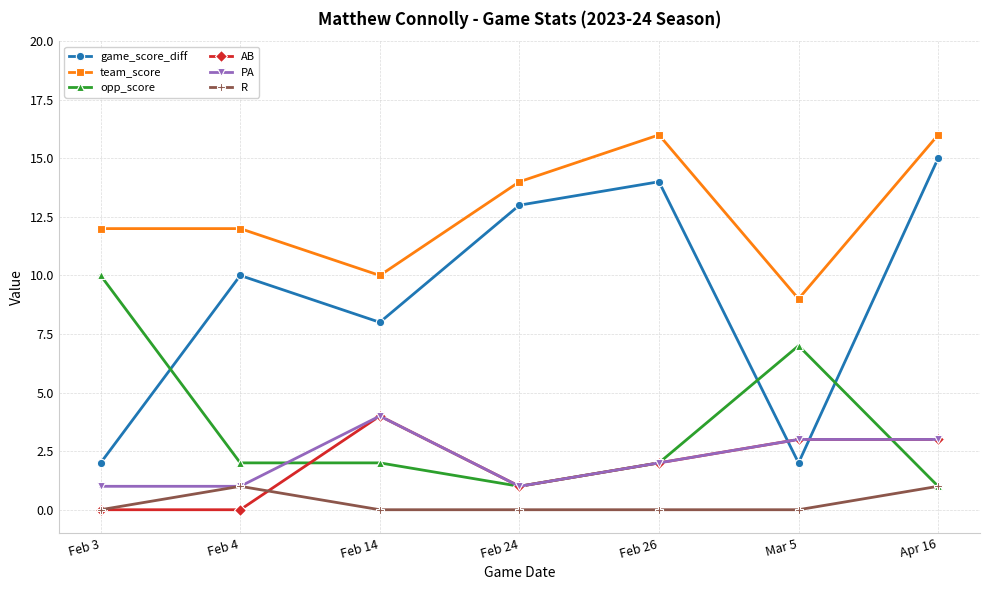

Reading left to right, transcribe all the data shown in this chart.

game_score_diff: 2	10	8	13	14	2	15
team_score: 12	12	10	14	16	9	16
opp_score: 10	2	2	1	2	7	1
AB: 0	0	4	1	2	3	3
PA: 1	1	4	1	2	3	3
R: 0	1	0	0	0	0	1